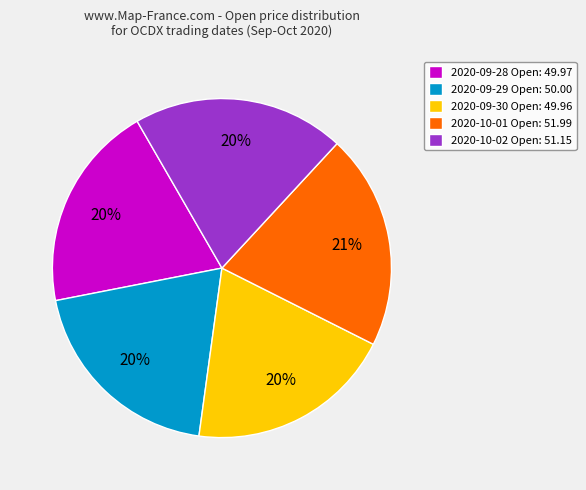

To the nearest percent, what is the difference between the largest and smallest slice percentages?

1%